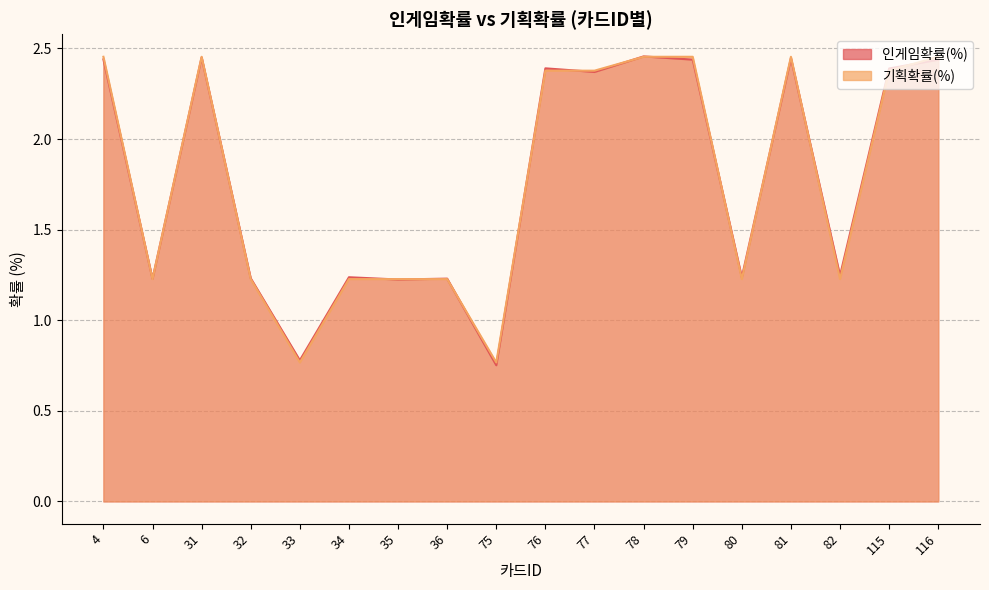

The value of 인게임확률(%) at 76 is 1.0. True or false?

False